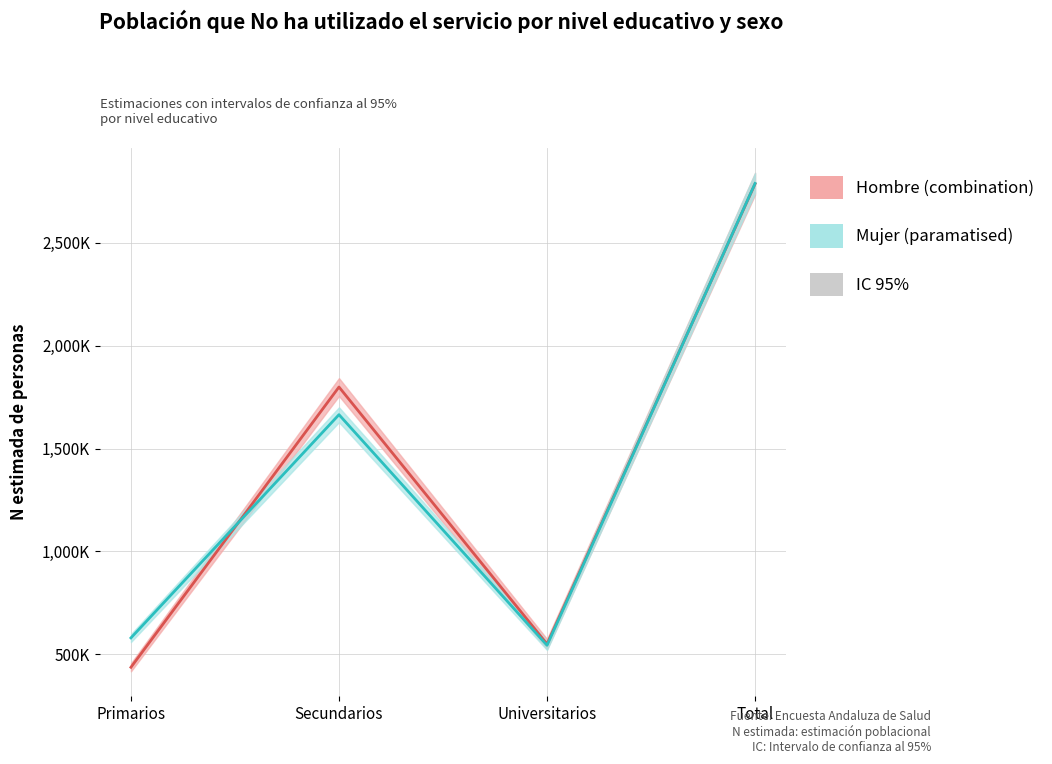

Count the number of categories in the chart.

4